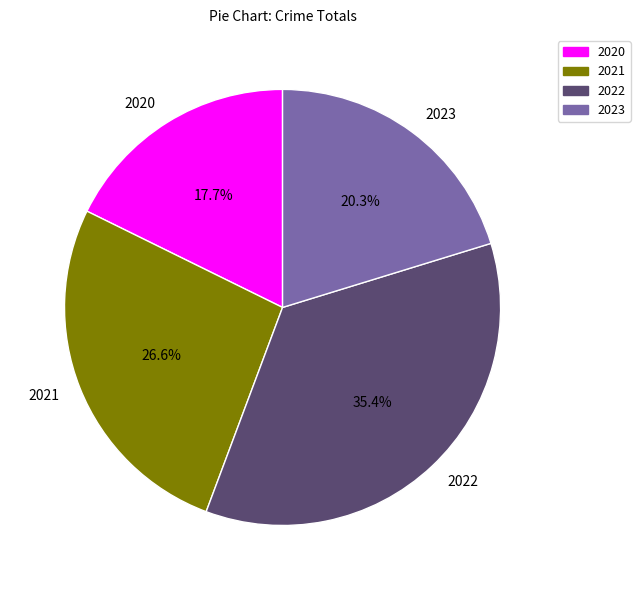

Does any single category account for the majority?

No